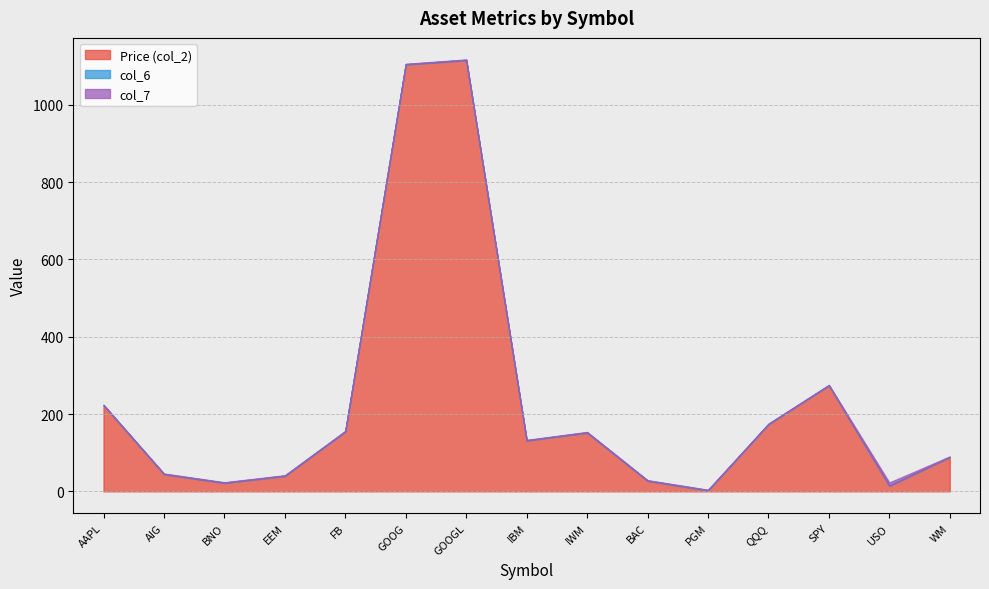

True or false: Price (col_2) has a value of 94.9 at AAPL.

False